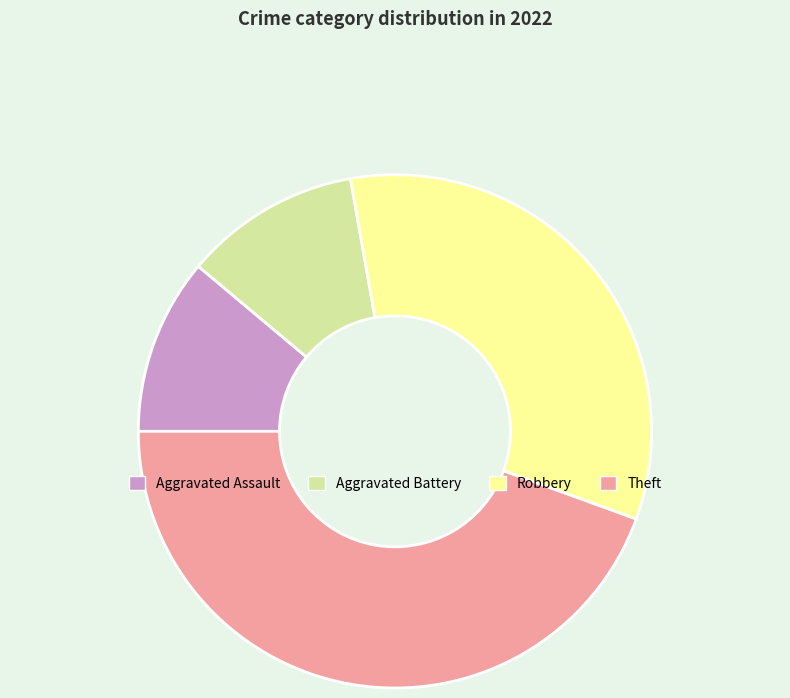

Does Aggravated Battery account for over 50% of the chart?

No